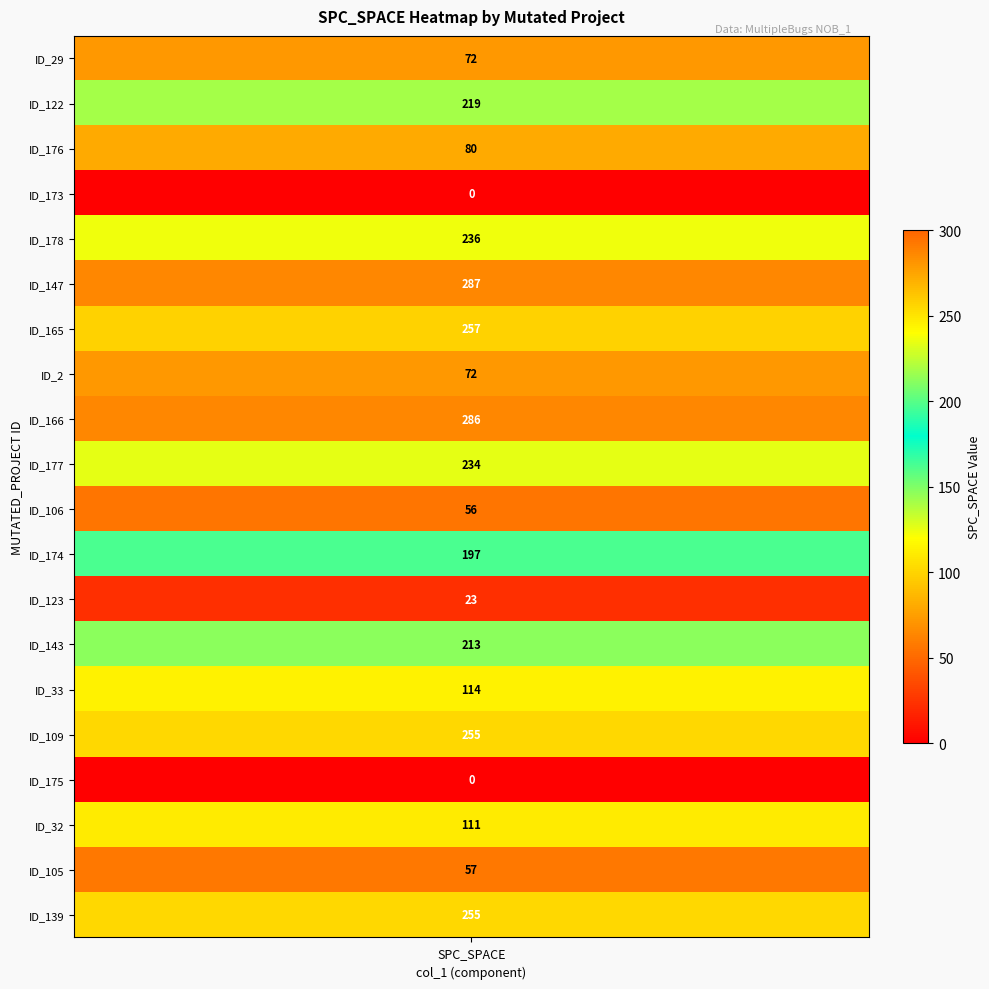

Count the number of values greater than 197.

9